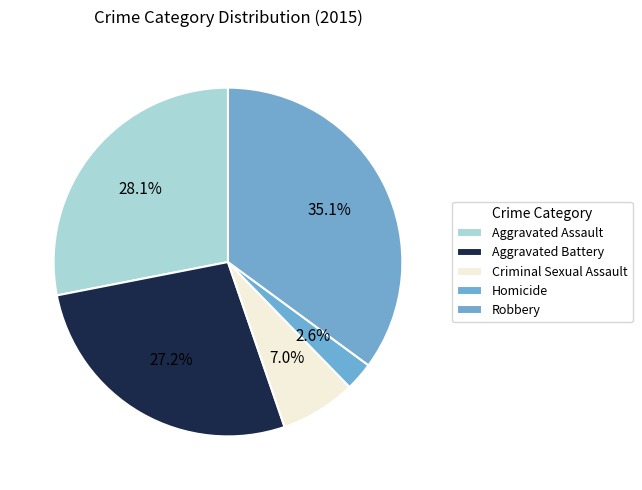

Is it true that Aggravated Assault is 28% of the pie?

True